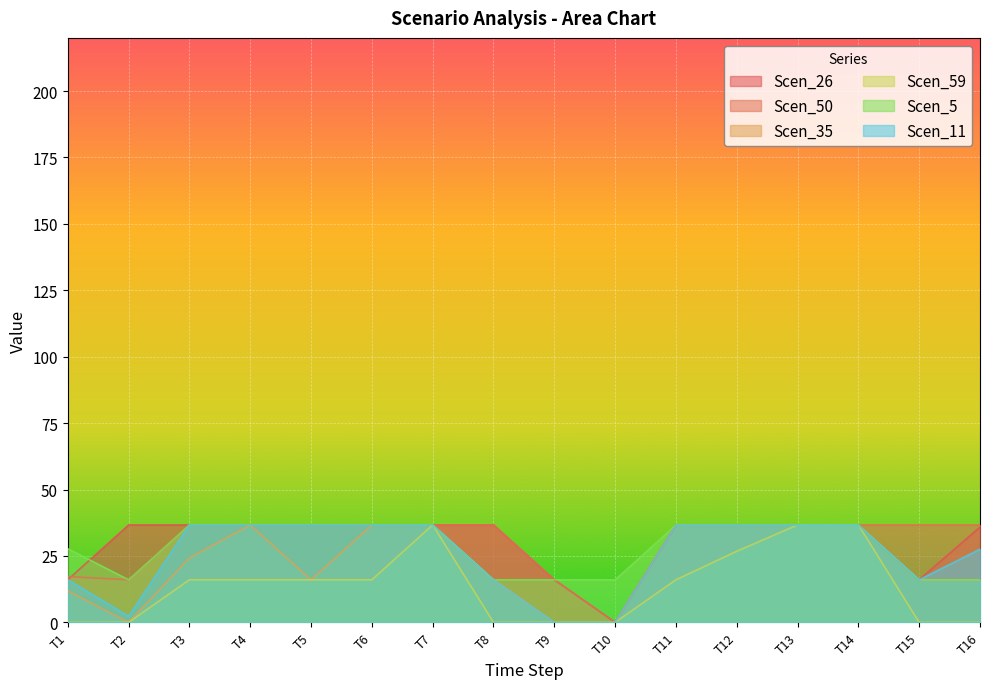

How many categories are shown in the chart?

16